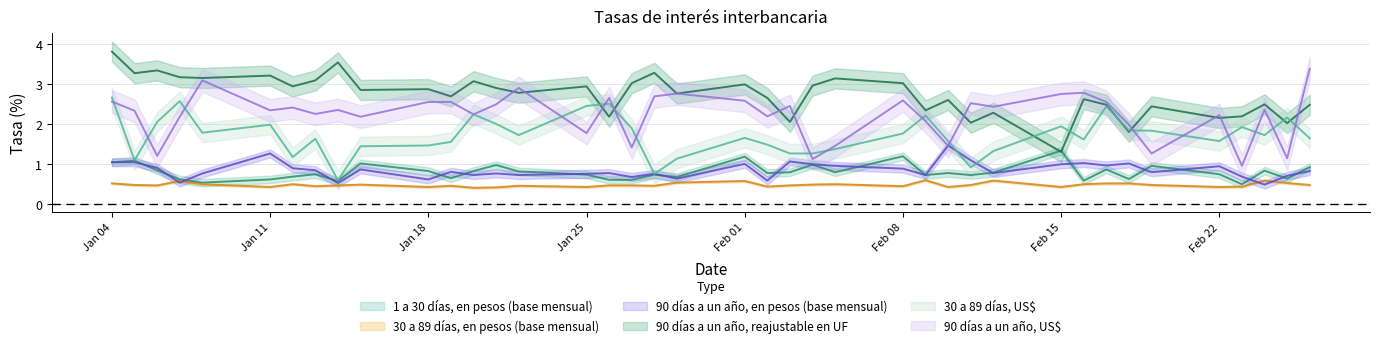

Rank the categories by 90 días a un año, en pesos (base mensual) value from lowest to highest.

24-02-2016, 14-01-2016, 07-01-2016, 02-02-2016, 18-01-2016, 29-01-2016, 27-01-2016, 23-02-2016, 25-02-2016, 20-01-2016, 22-01-2016, 09-02-2016, 25-01-2016, 28-01-2016, 08-01-2016, 21-01-2016, 26-01-2016, 12-02-2016, 19-02-2016, 19-01-2016, 26-02-2016, 13-01-2016, 15-01-2016, 08-02-2016, 12-01-2016, 06-01-2016, 22-02-2016, 05-02-2016, 17-02-2016, 04-02-2016, 15-02-2016, 01-02-2016, 18-02-2016, 16-02-2016, 04-01-2016, 05-01-2016, 03-02-2016, 11-02-2016, 11-01-2016, 10-02-2016